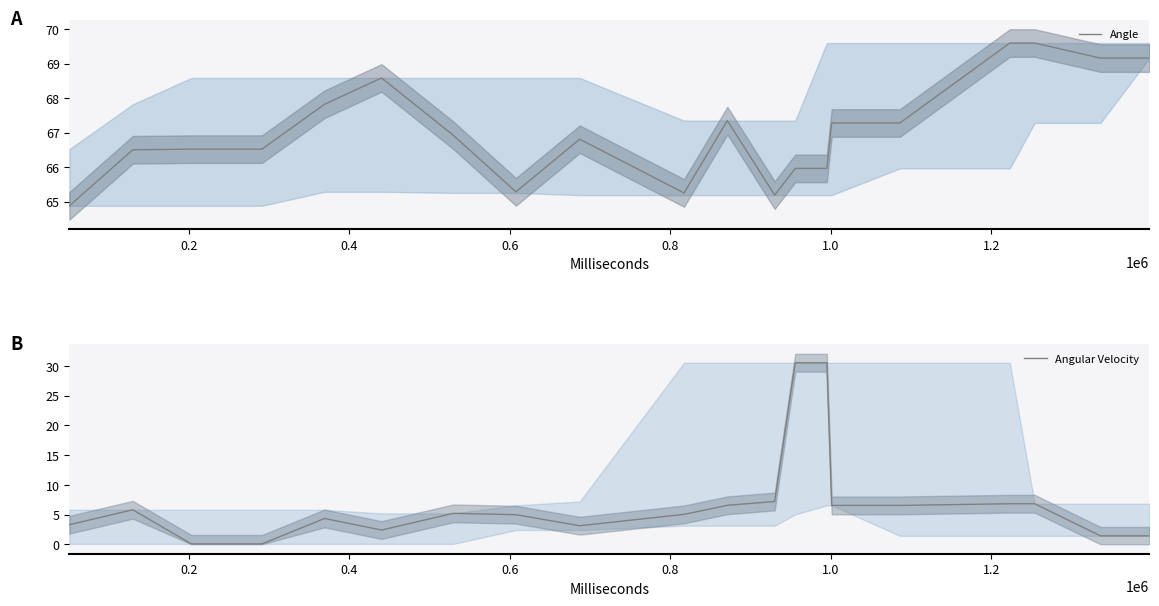

What is the minimum value for Angle?

64.9